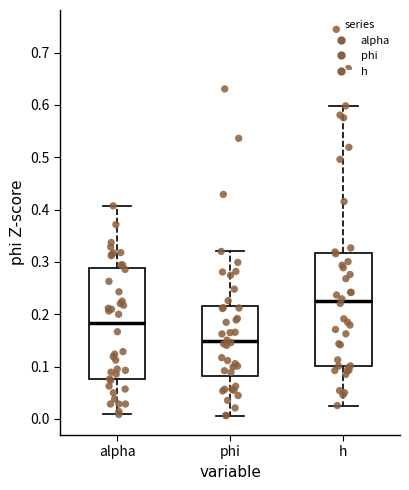

Which box has the highest median line?

h